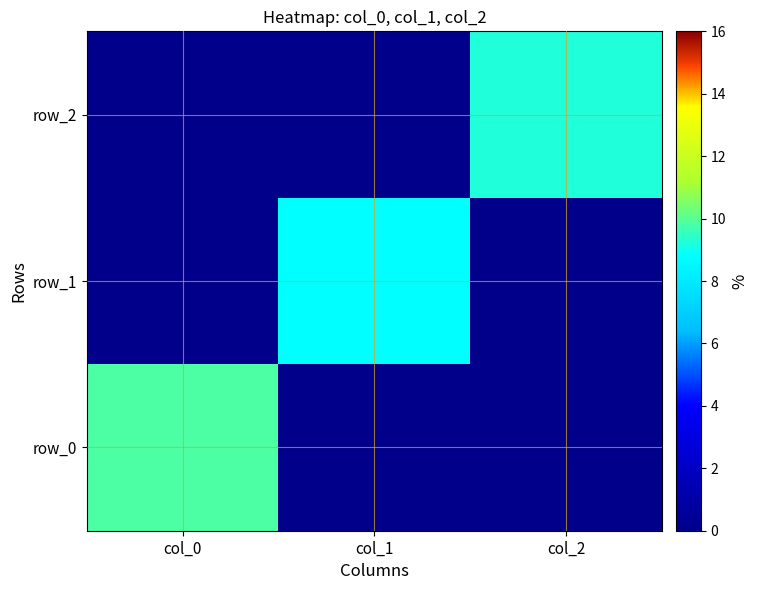

Between col_1 and col_2, which series saw the biggest shift?

row_2